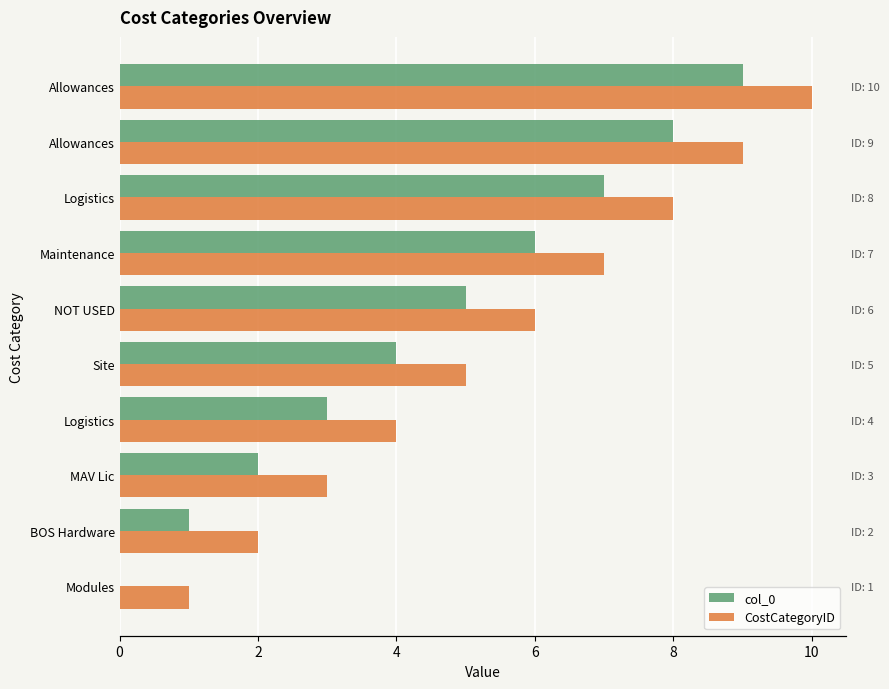

What is the difference between the col_0 values at Allowances and Logistics?

2